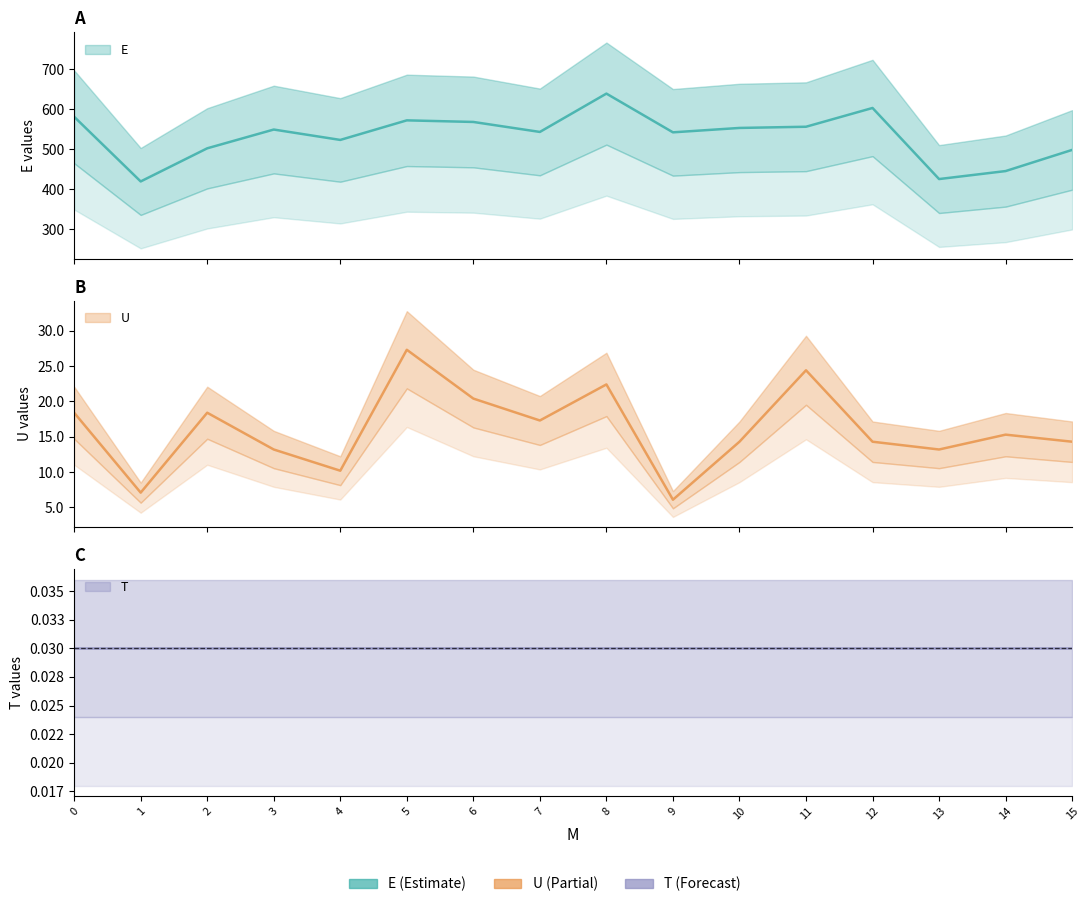

Is the value of E at 0 greater than the value of U at 13?

Yes